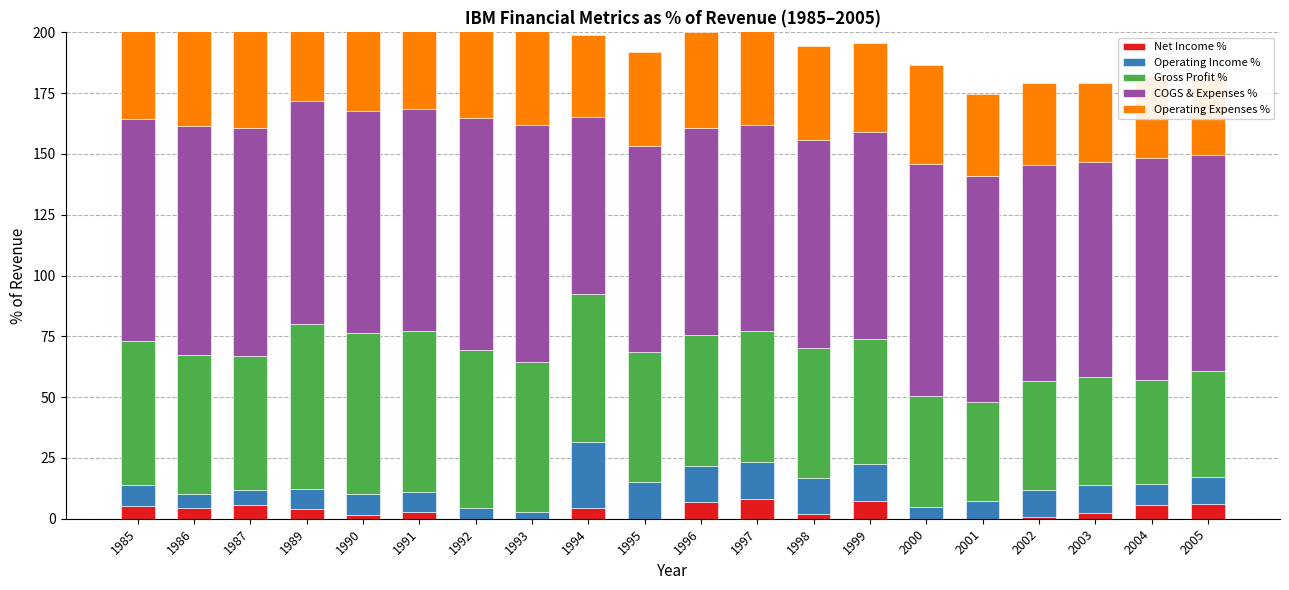

What is the approximate value of COGS & Expenses % at 1993?

97.3